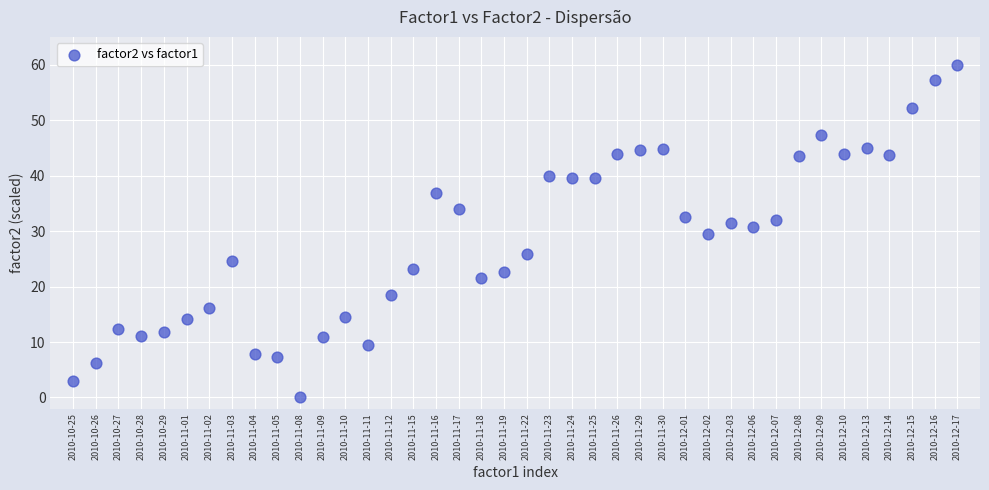

What is the range of Y values (max minus min)?

60.0